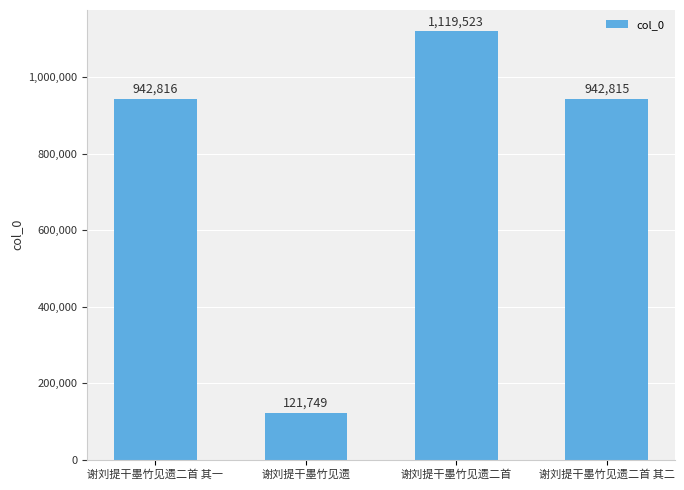

At which category does the chart reach its peak across all series?

谢刘提干墨竹见遗二首